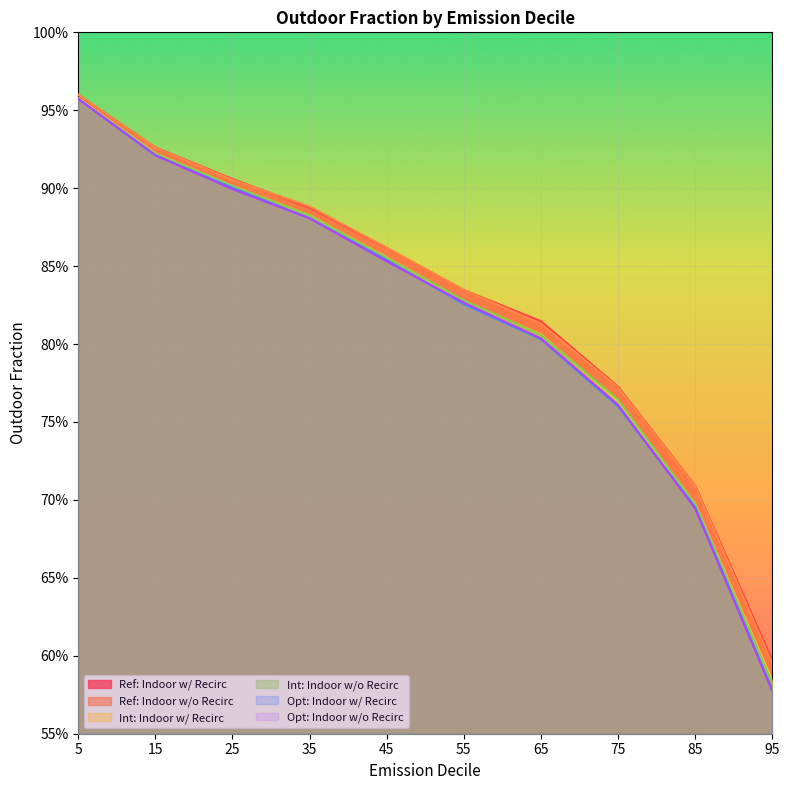

At how many categories does at least one series exceed 0?

10